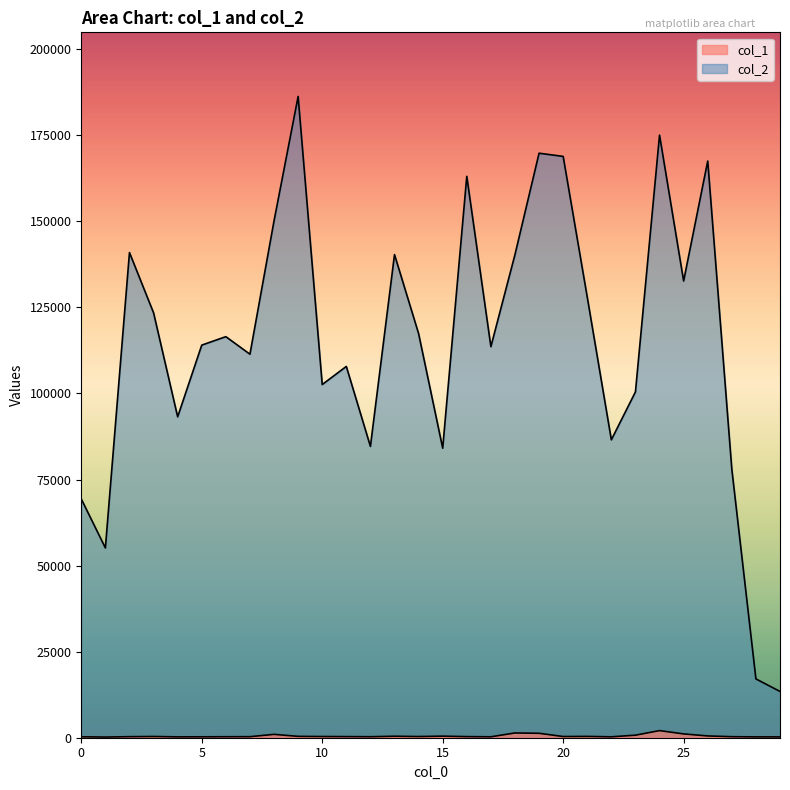

Which series has the largest total across all categories?

col_2